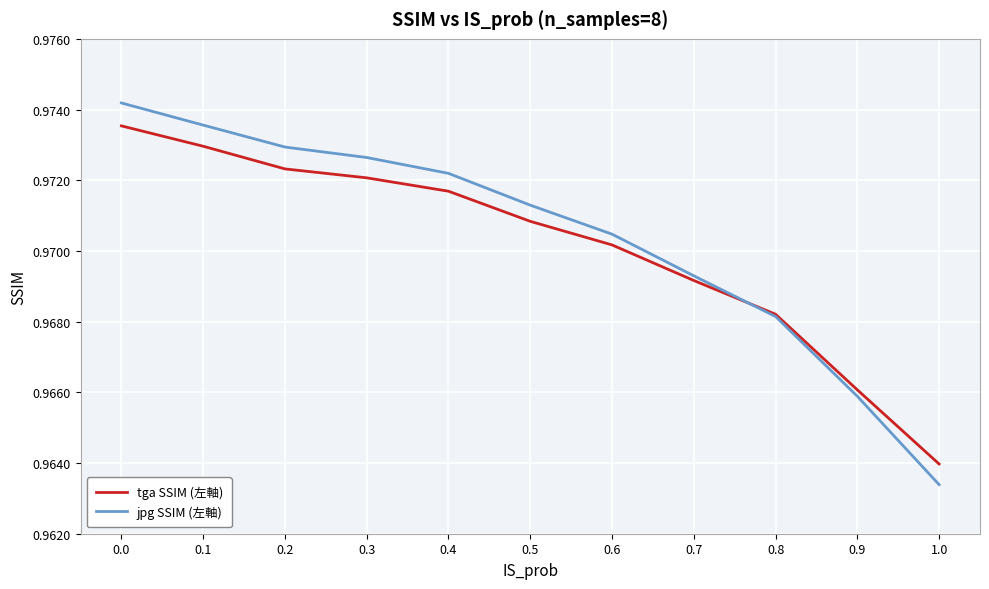

Count the jpg SSIM (左軸) values in the range 0 to 1.

11